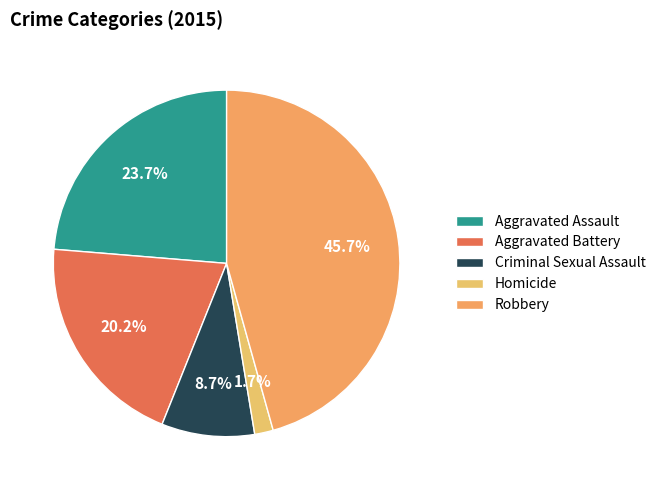

What percentage is NOT represented by Aggravated Battery?

79.8%